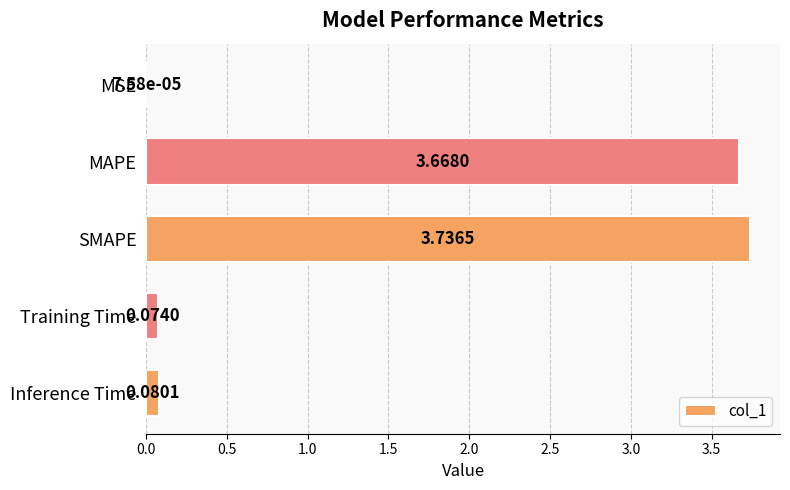

Count the number of categories in the chart.

5